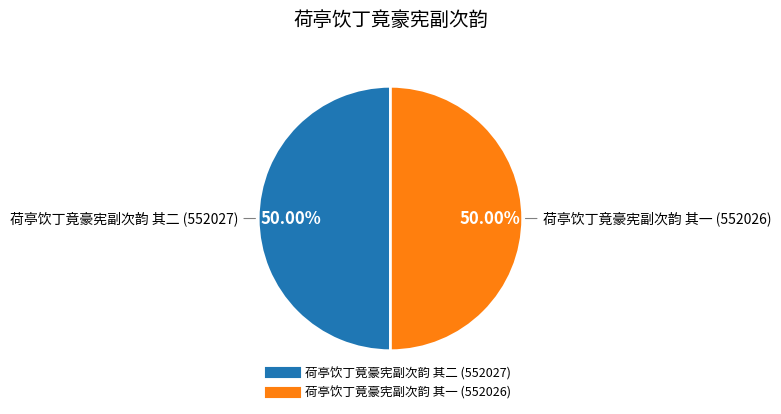

Combined, do 荷亭饮丁竟豪宪副次韵 其一 and 荷亭饮丁竟豪宪副次韵 其二 account for over 50%?

Yes